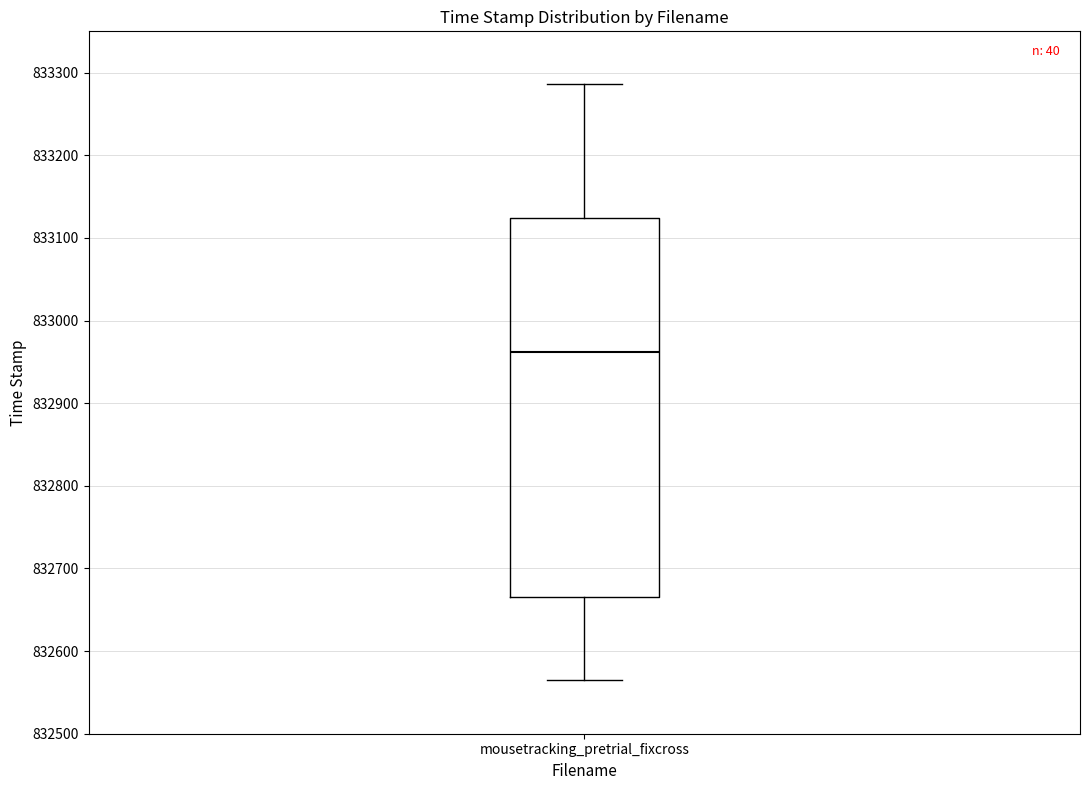

Transcribe this box plot: give where the median line is, the range the box spans, and where the two whiskers end, as read against the y-axis. The values are not printed on the chart, so give them approximately, as read against the axis.

median 832960, box 832670 to 833120, whiskers 832560 to 833290